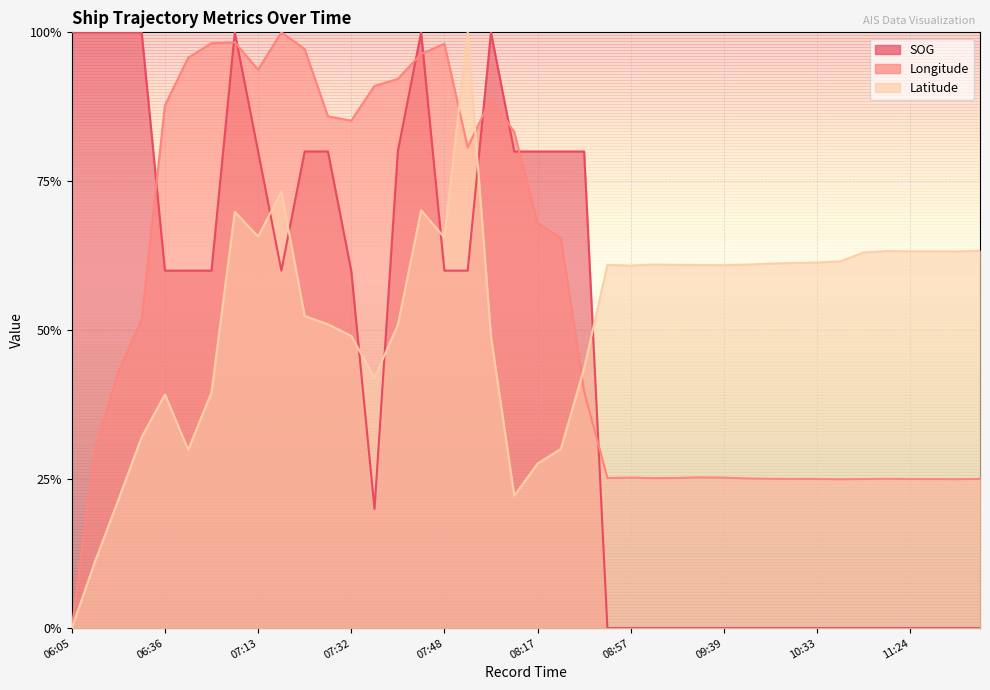

What are all the series names shown in the legend?

SOG, Longitude, Latitude